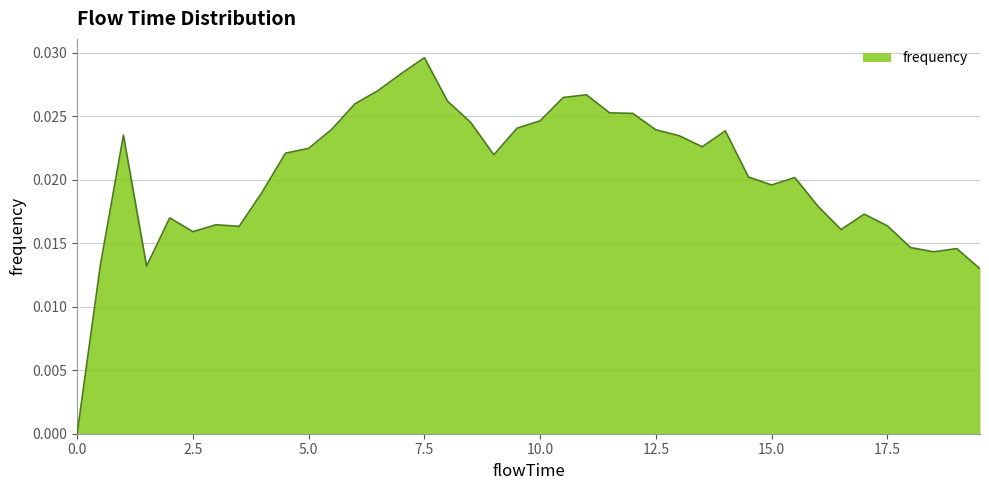

List the labels in order of value, largest first.

7.5, 7.0, 6.5, 11.0, 10.5, 8.0, 6.0, 11.5, 12.0, 10.0, 8.5, 9.5, 5.5, 12.5, 14.0, 1.0, 13.0, 13.5, 5.0, 4.5, 9.0, 14.5, 15.5, 15.0, 4.0, 16.0, 17.0, 2.0, 3.0, 17.5, 3.5, 16.5, 2.5, 18.0, 19.0, 18.5, 0.5, 1.5, 19.5, 0.0